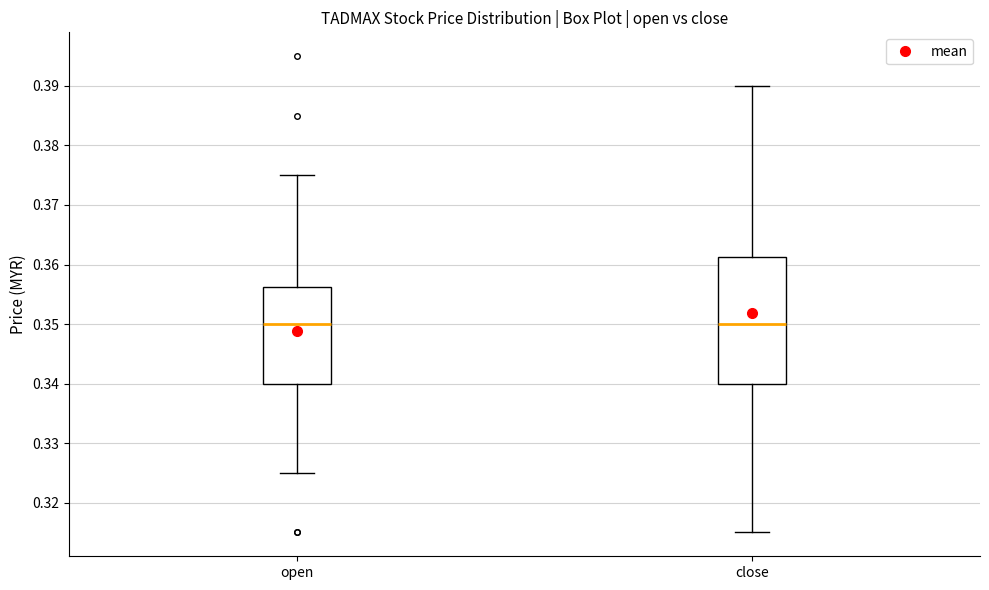

Comparing the boxes themselves (not the whiskers), which one is the tallest?

close